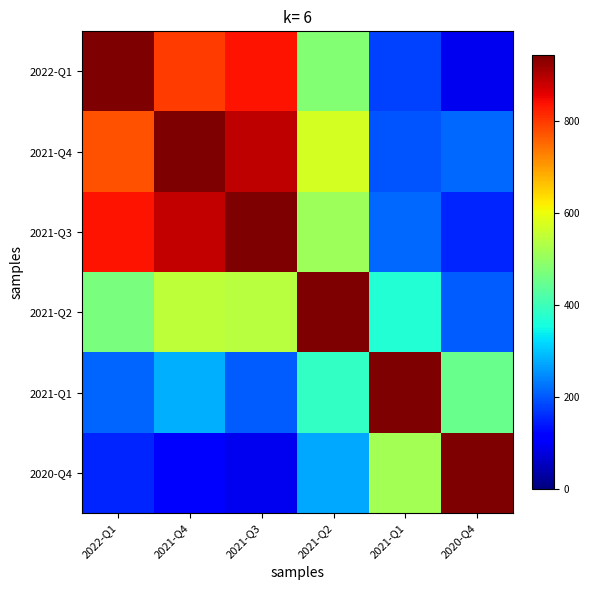

Which has a higher value, 2021-Q3 or 2020-Q4?

2021-Q3